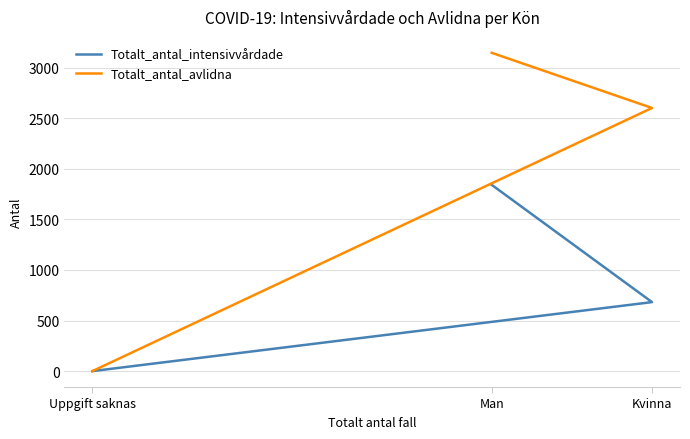

Rank the series by their average value, from highest to lowest.

Totalt_antal_avlidna, Totalt_antal_intensivvårdade